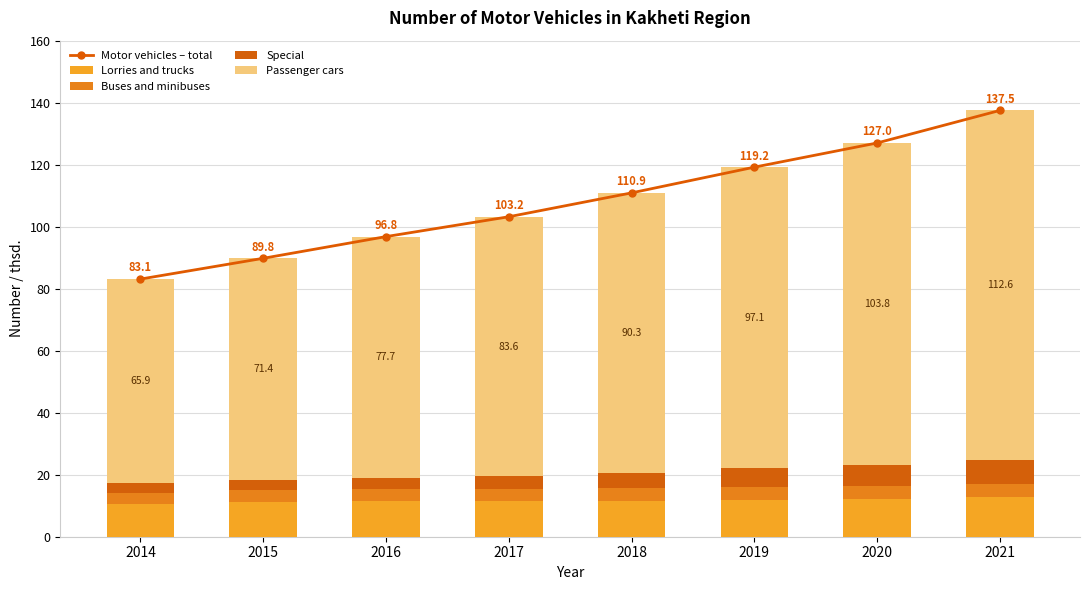

Reading left to right, list all the values displayed in this chart.

Motor vehicles – total: 83.1	89.8	96.8	103.2	110.9	119.2	127.0	137.5
Lorries and trucks: 10.5	11.3	11.6	11.5	11.6	11.8	12.1	12.8
Buses and minibuses: 3.7	3.8	3.8	3.8	4.0	4.1	4.2	4.3
Special: 3.0	3.3	3.7	4.2	5.1	6.2	6.9	7.8
Passenger cars: 65.9	71.4	77.7	83.6	90.3	97.1	103.8	112.6